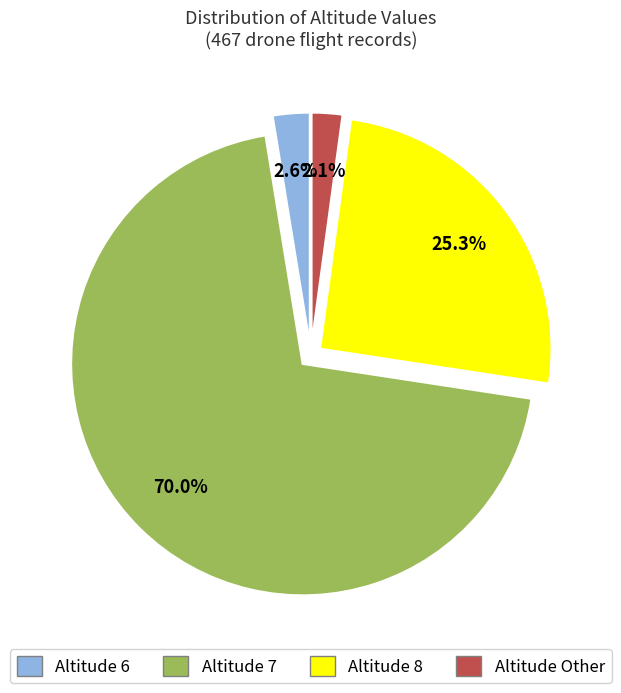

How many segments does this pie chart have?

4